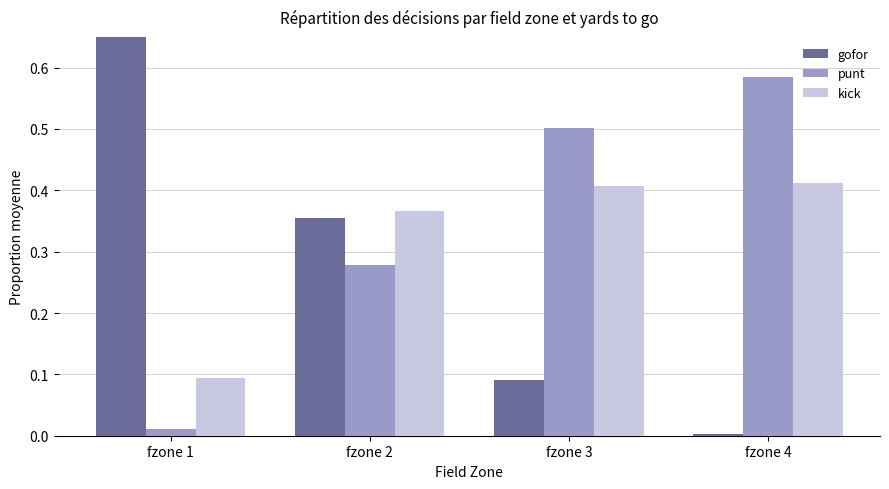

Between fzone 4 and fzone 1, which is larger?

fzone 1